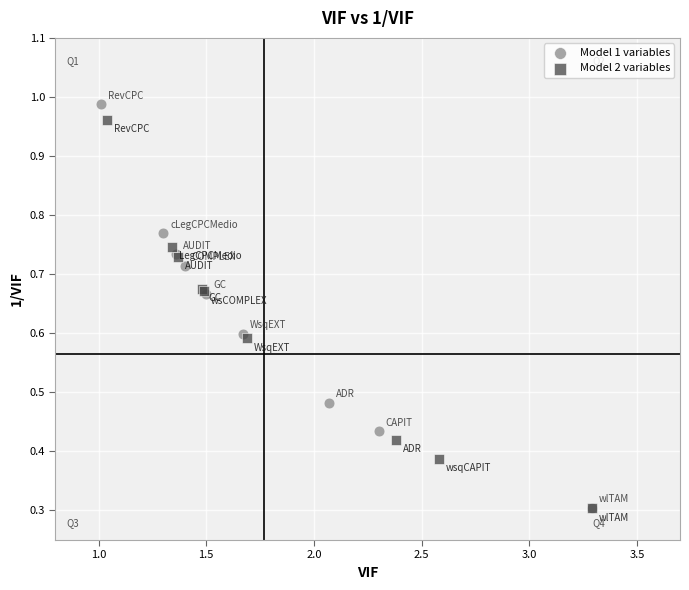

Which series reaches the maximum Y coordinate?

Model 1 variables